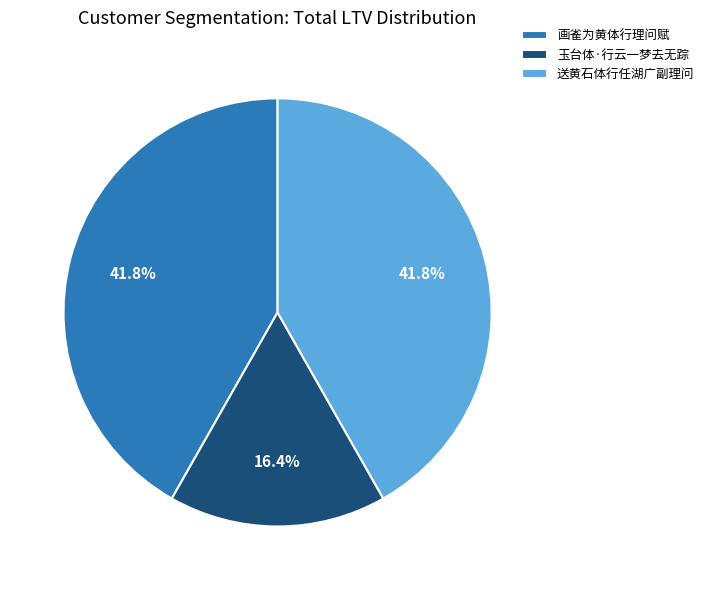

Count the number of slices in the pie.

3